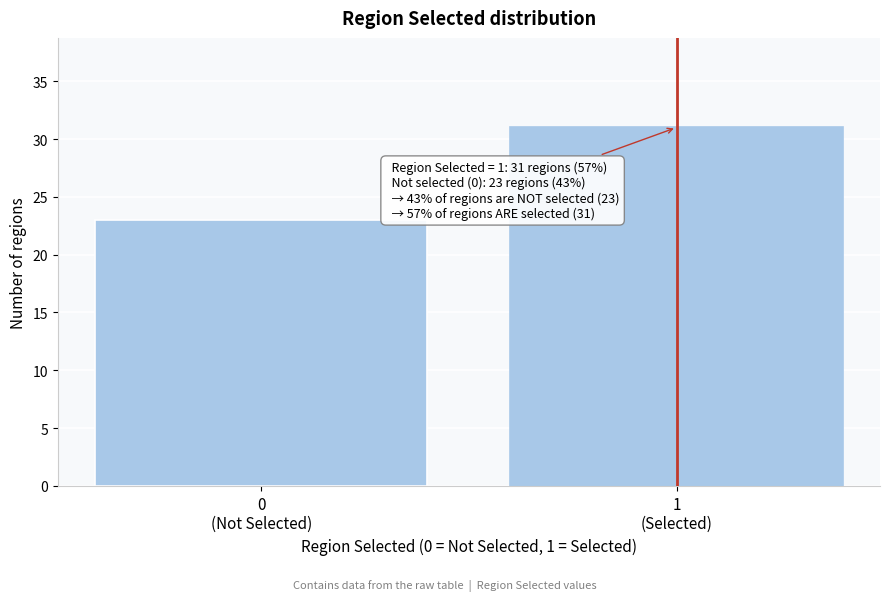

Reading right to left, list all the values displayed in this chart.

31	23